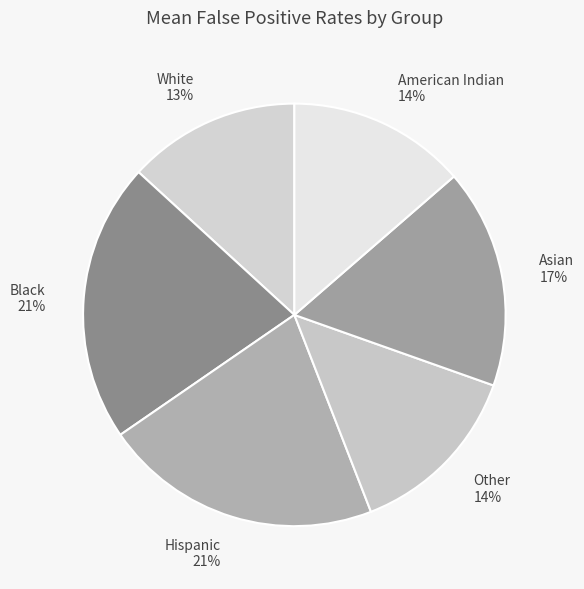

Which has a higher value, Other or Asian?

Asian